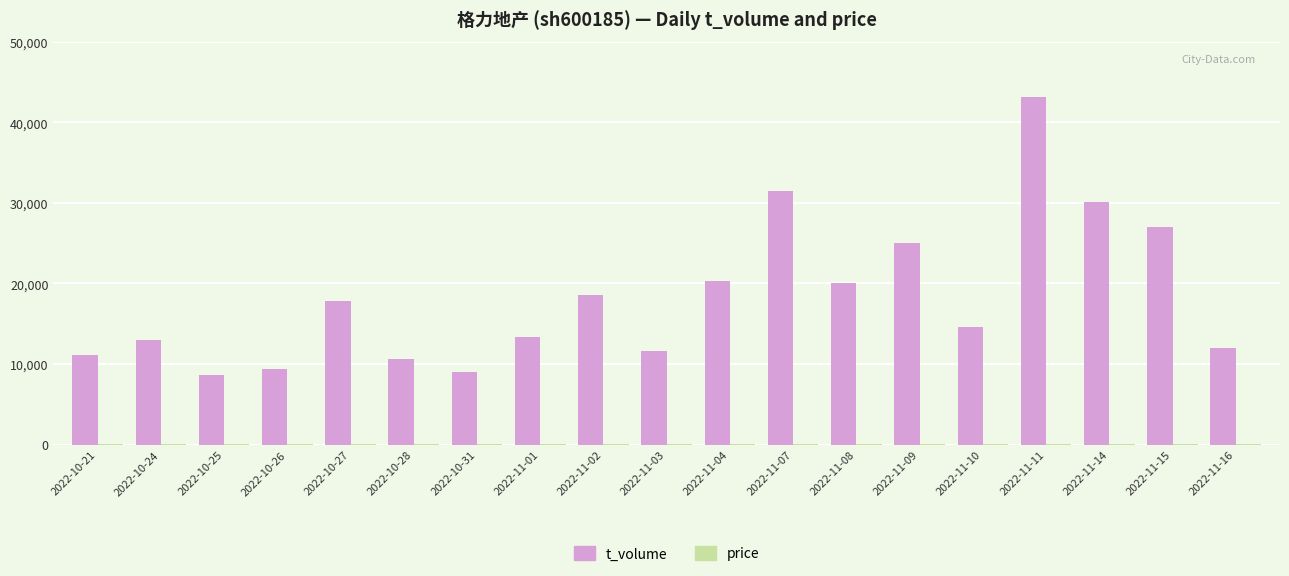

The value of t_volume at 2022-11-03 is 11663.0. True or false?

True